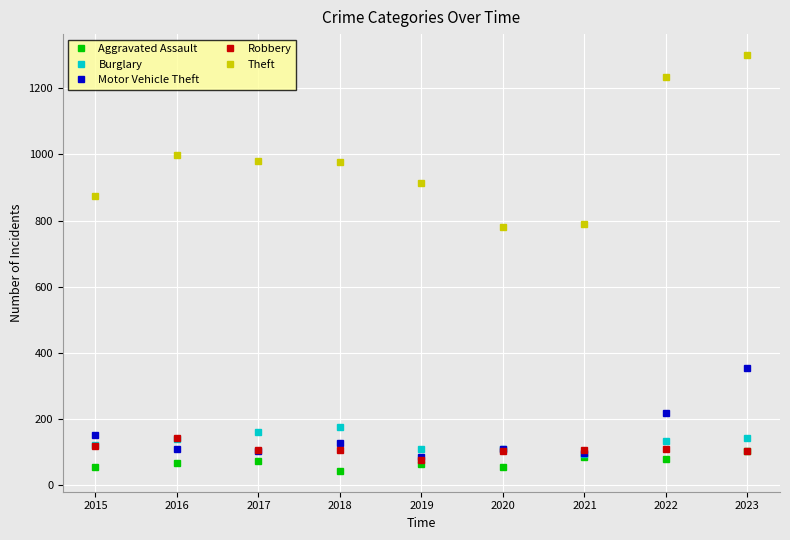

True or false: Theft and Robbery cross at least once.

False